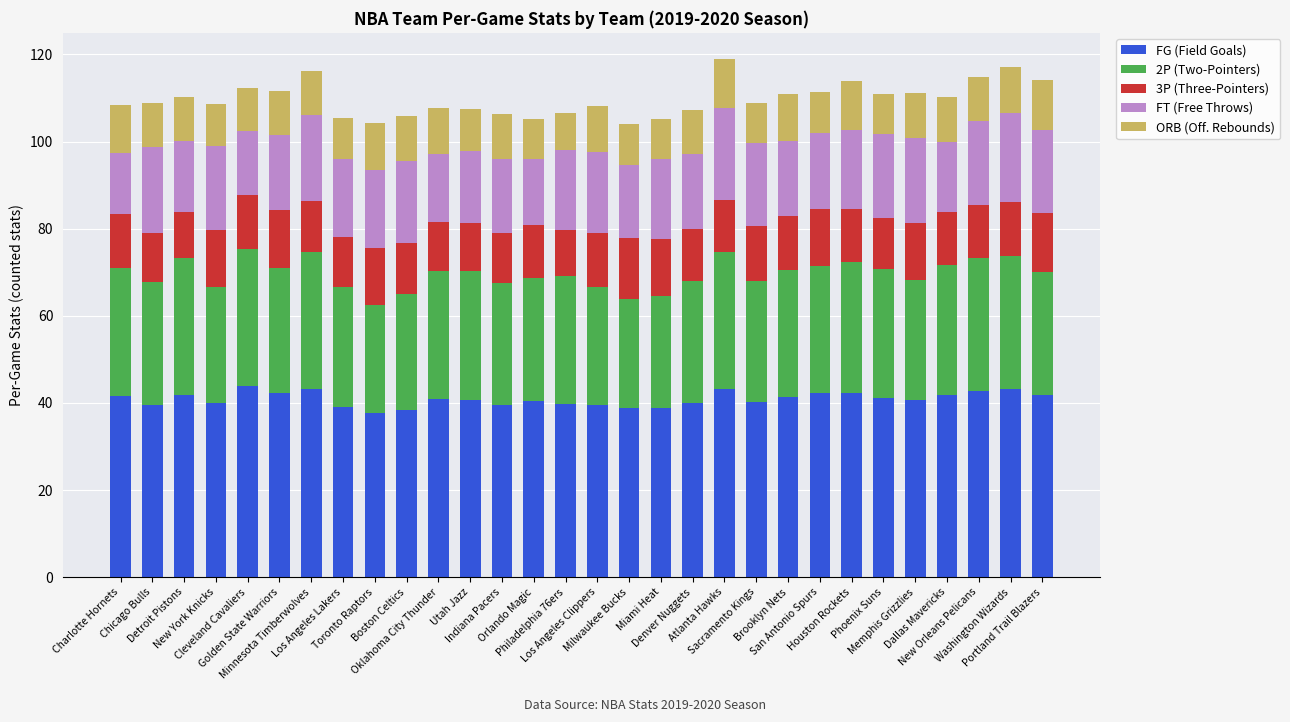

Does the chart contain any negative values?

No